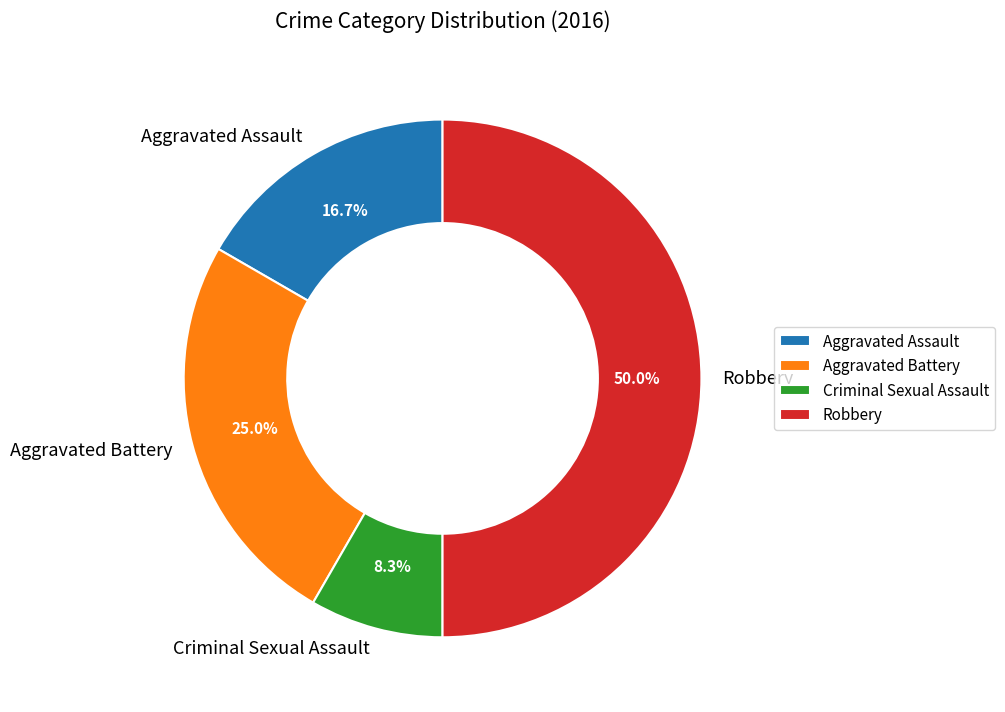

What is the largest slice in the pie chart?

Robbery